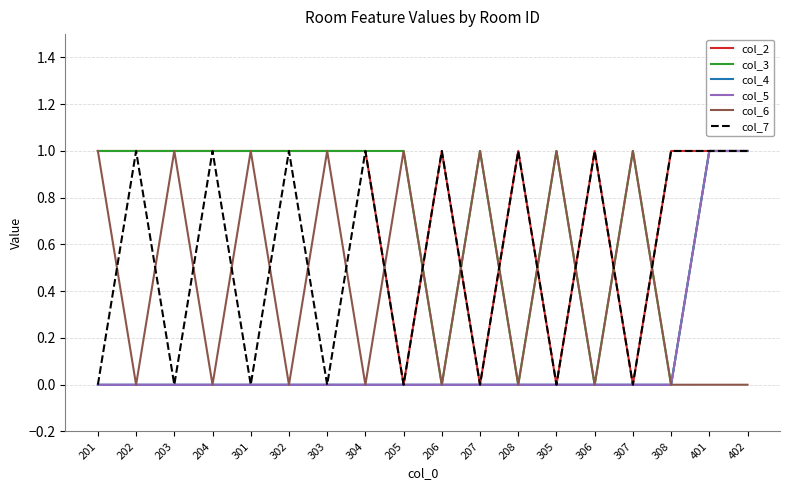

At which label is col_4 closest to 0?

201